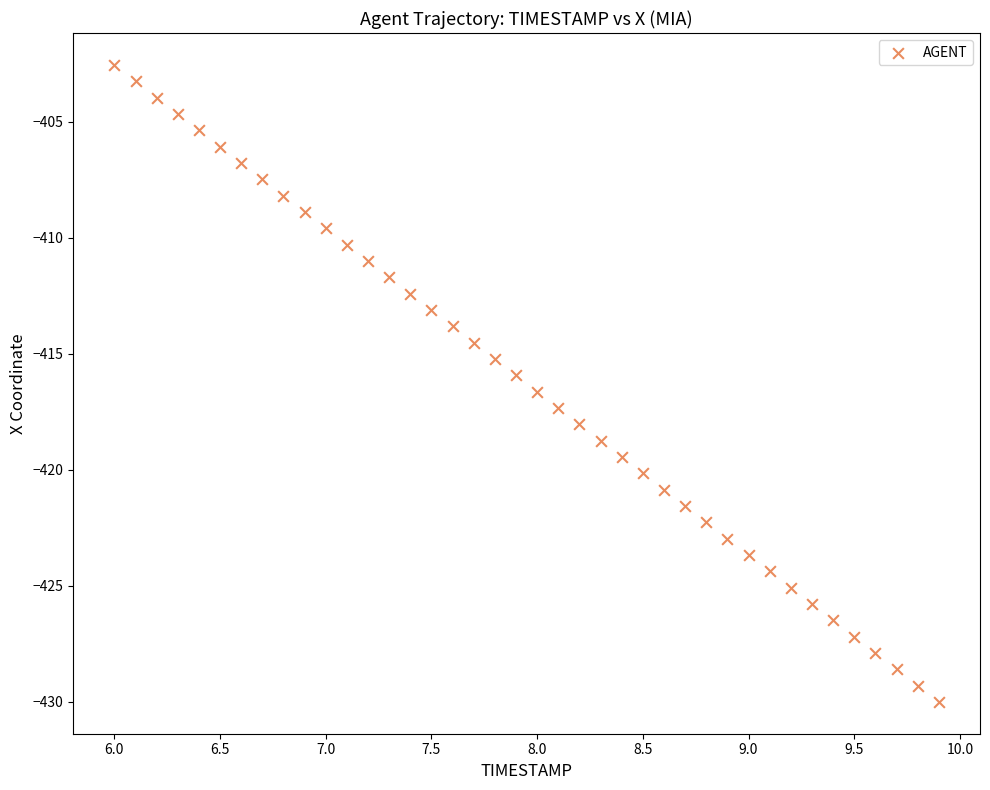

What is the range of Y values (max minus min)?

27.5